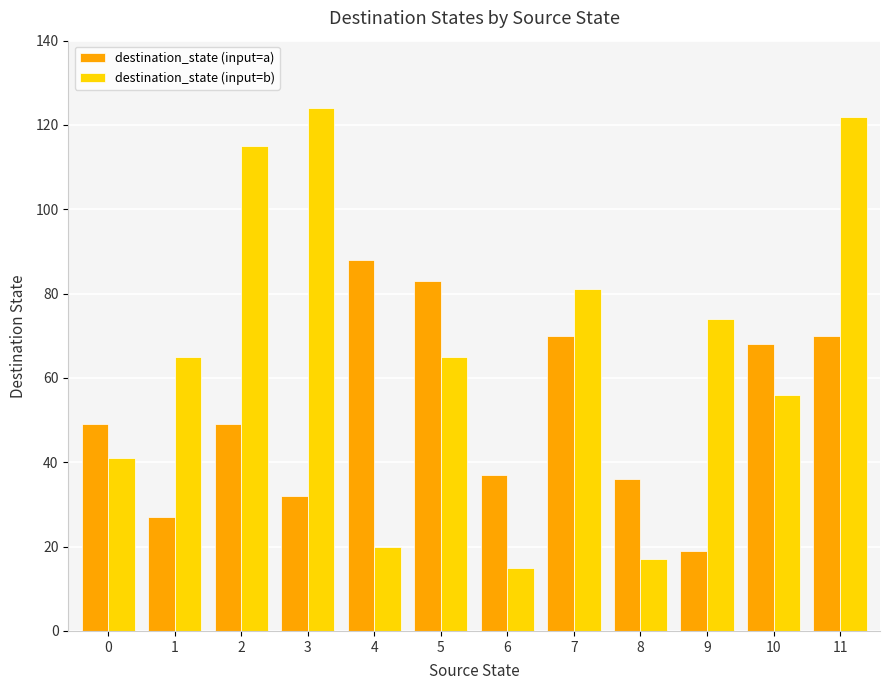

Is the value of destination_state (input=b) at 8 greater than the value of destination_state (input=a) at 1?

No